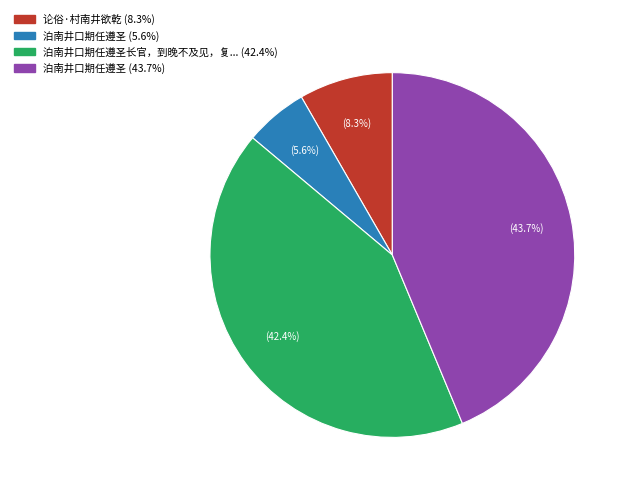

Is there any slice that represents more than half of the pie?

No